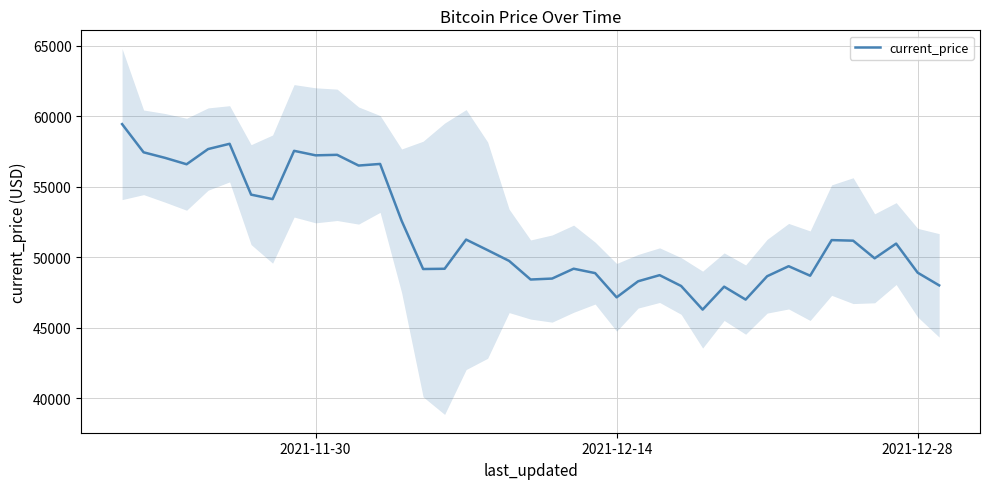

Does the chart have visible grid lines?

Yes